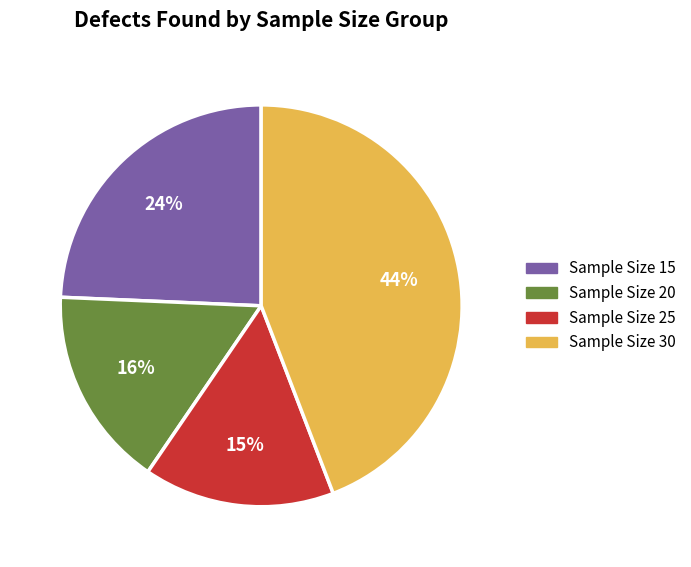

To the nearest percent, what is the average slice percentage?

25%